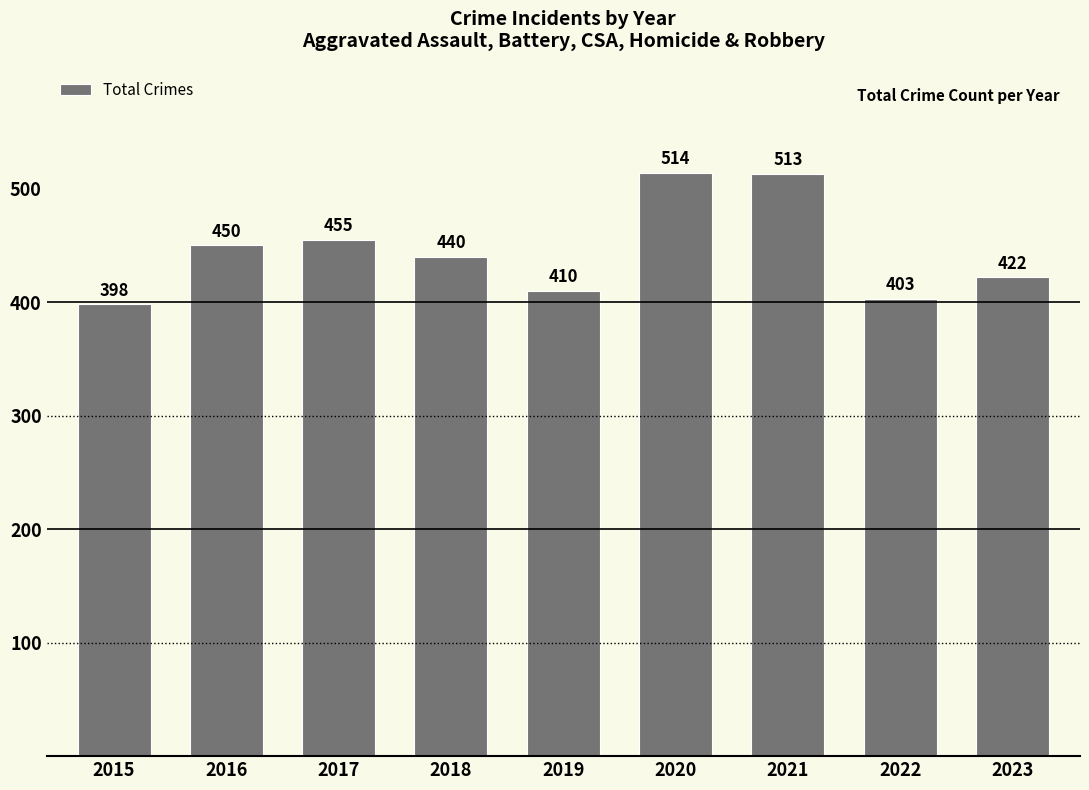

What is the approximate value at 2016?

450